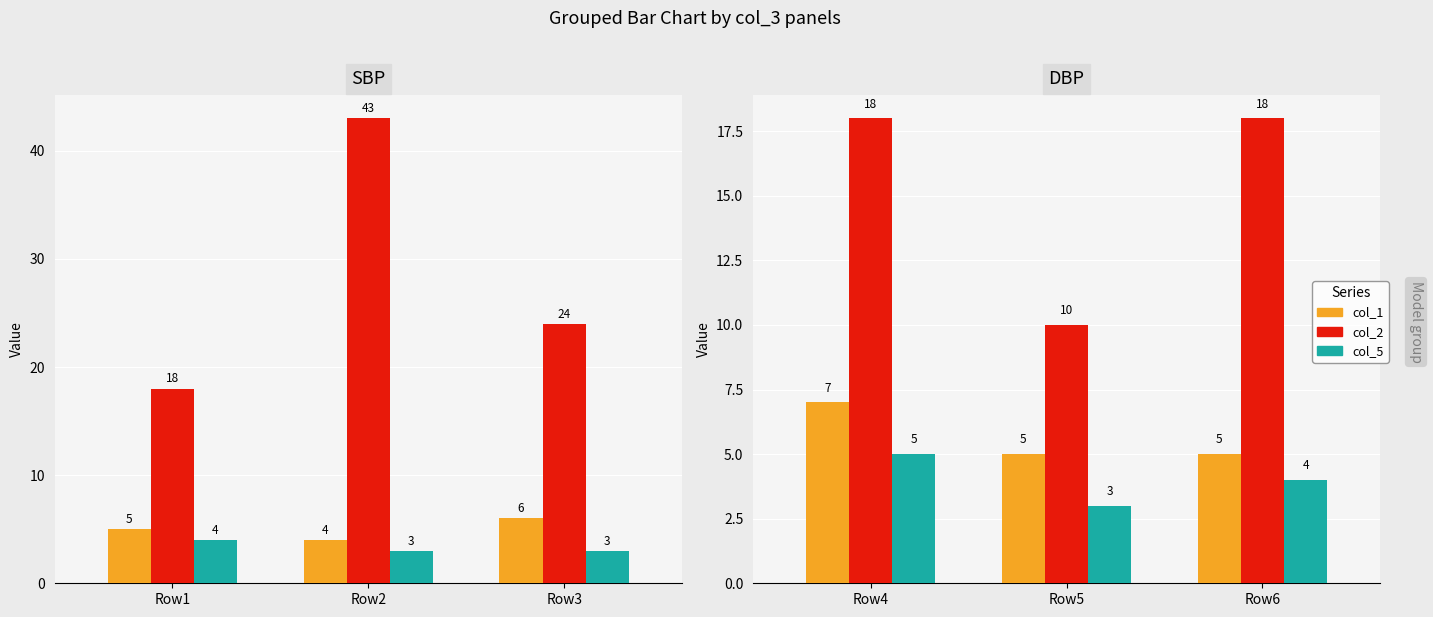

How many distinct data groups are displayed?

3